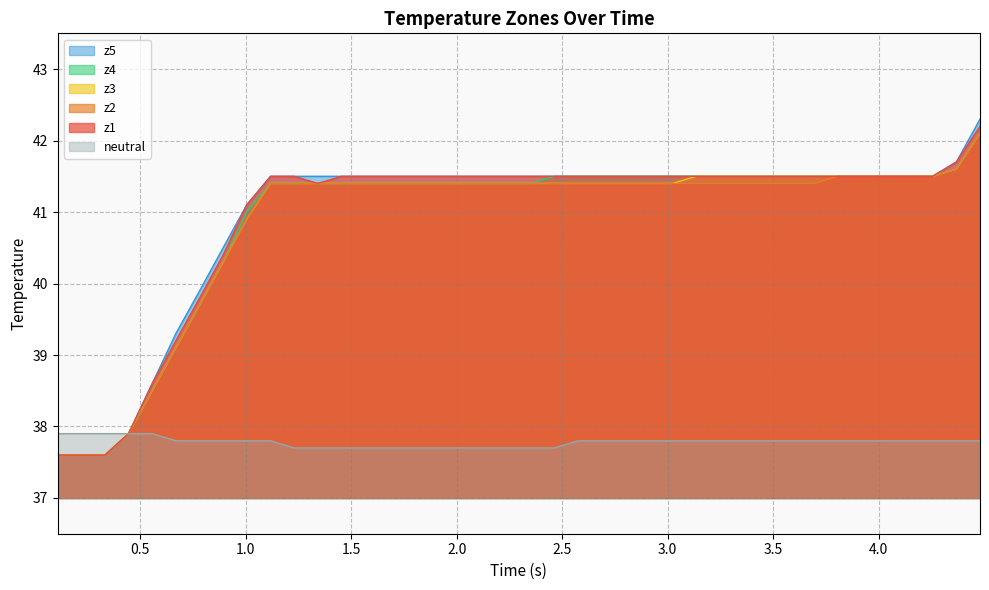

What is the maximum value for neutral?

37.9